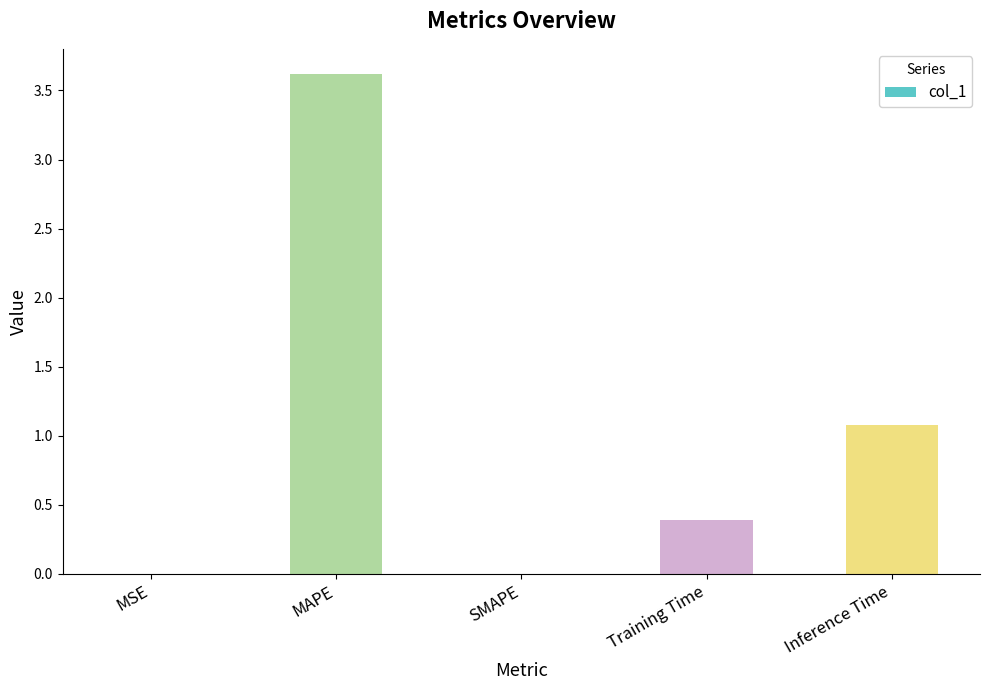

At which label is the value closest to 1?

Inference Time